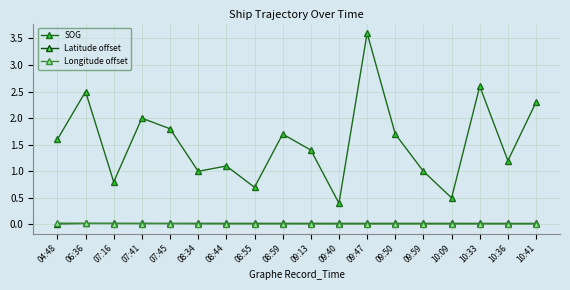

Is this an area chart (filled region under the line)?

No